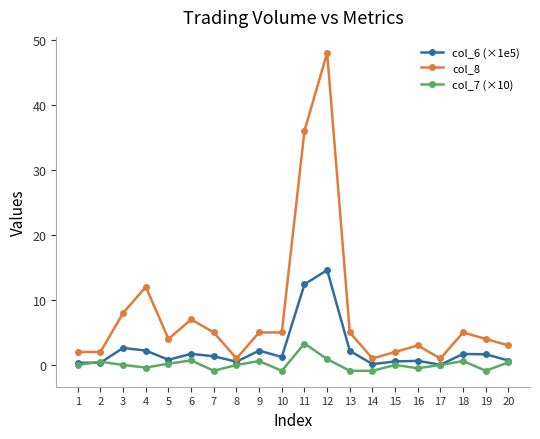

Does the chart display data point markers on the line(s)?

Yes